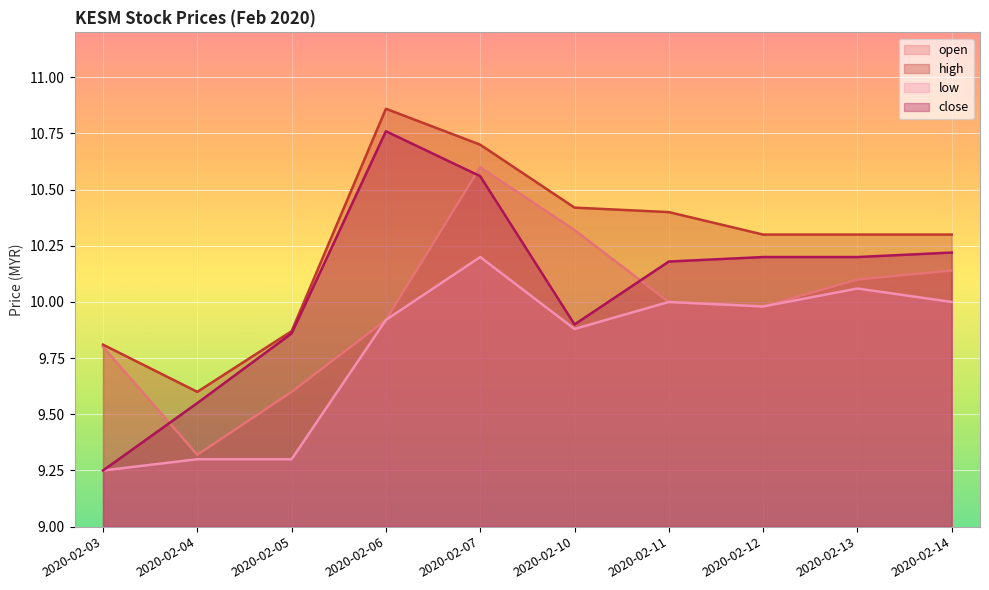

What is the smallest value displayed?

9.2